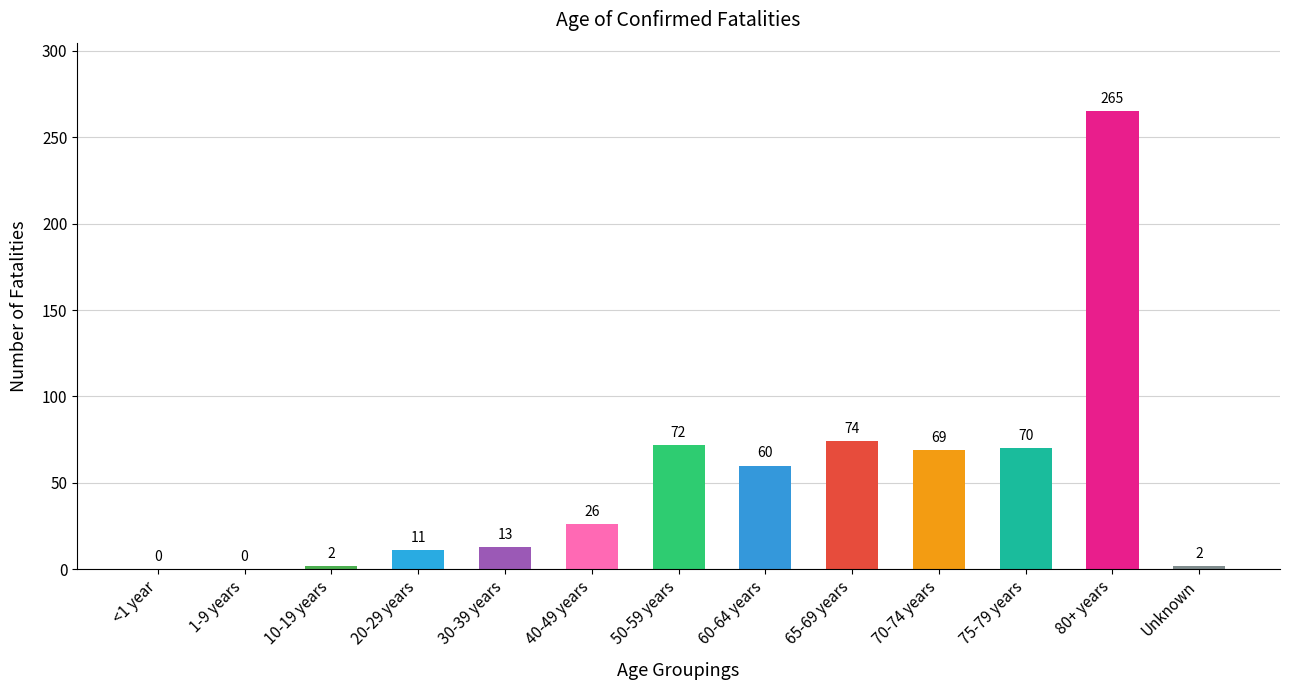

Which category has the highest value across all series?

80+ years